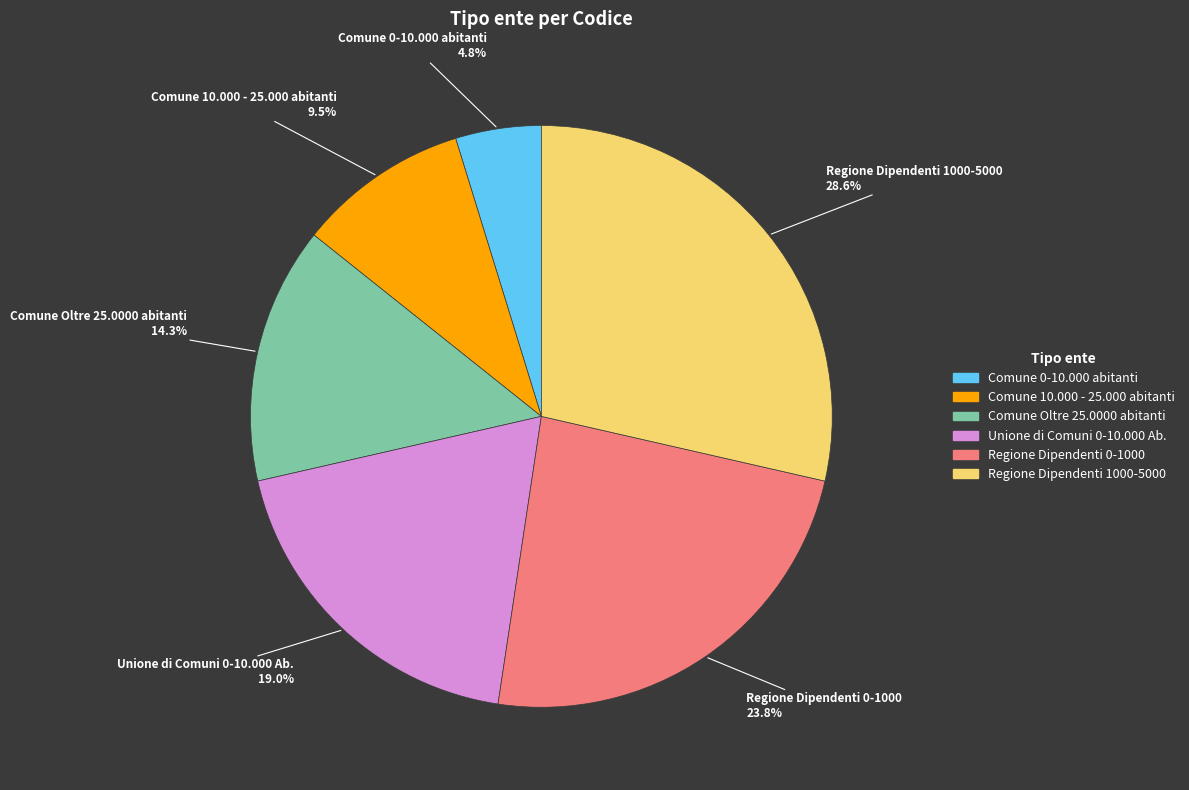

How many slices are in this pie chart?

6